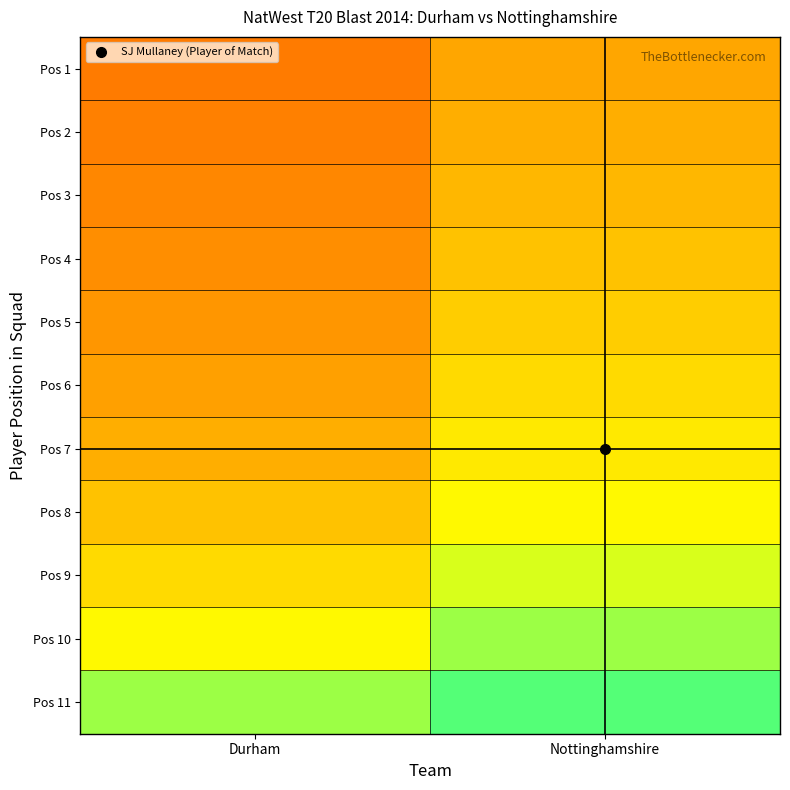

Reading left to right, what are all the values shown in this chart?

Pos 1: Durham=0.3	Nottinghamshire=0.5
Pos 2: Durham=0.4	Nottinghamshire=0.5
Pos 3: Durham=0.4	Nottinghamshire=0.5
Pos 4: Durham=0.4	Nottinghamshire=0.6
Pos 5: Durham=0.4	Nottinghamshire=0.6
Pos 6: Durham=0.5	Nottinghamshire=0.6
Pos 7: Durham=0.5	Nottinghamshire=0.7
Pos 8: Durham=0.6	Nottinghamshire=0.7
Pos 9: Durham=0.6	Nottinghamshire=0.8
Pos 10: Durham=0.7	Nottinghamshire=0.8
Pos 11: Durham=0.8	Nottinghamshire=0.9